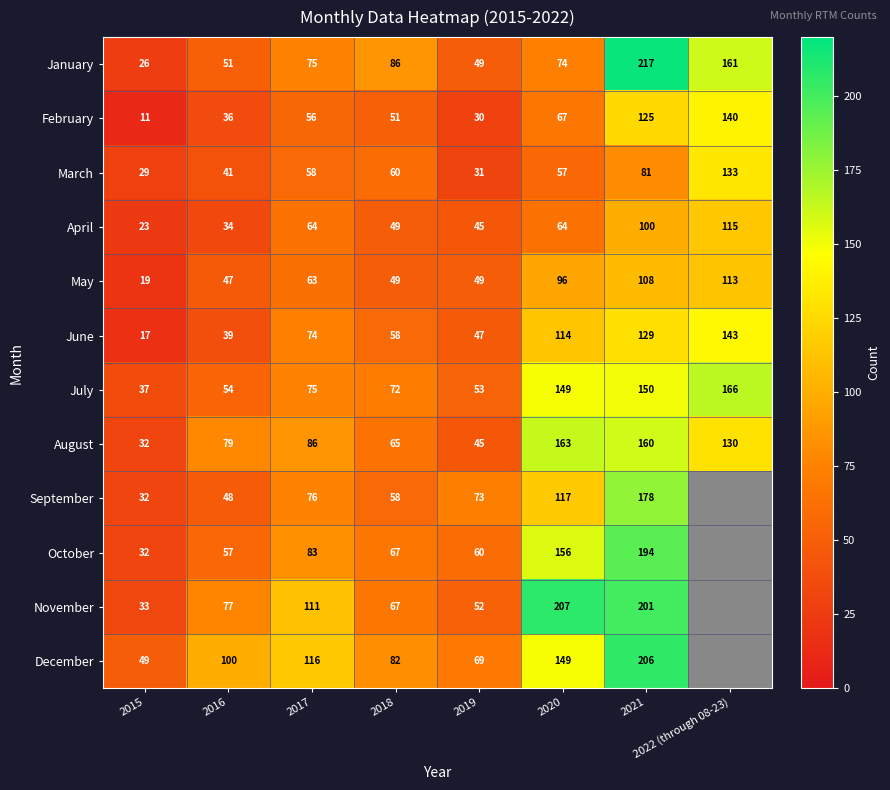

How many categories are shown in the chart?

8